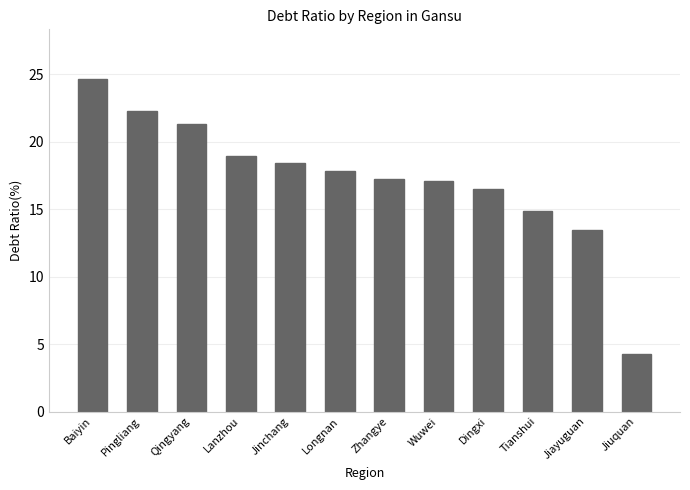

The chart shows a value of 7.4 at Wuwei. True or false?

False